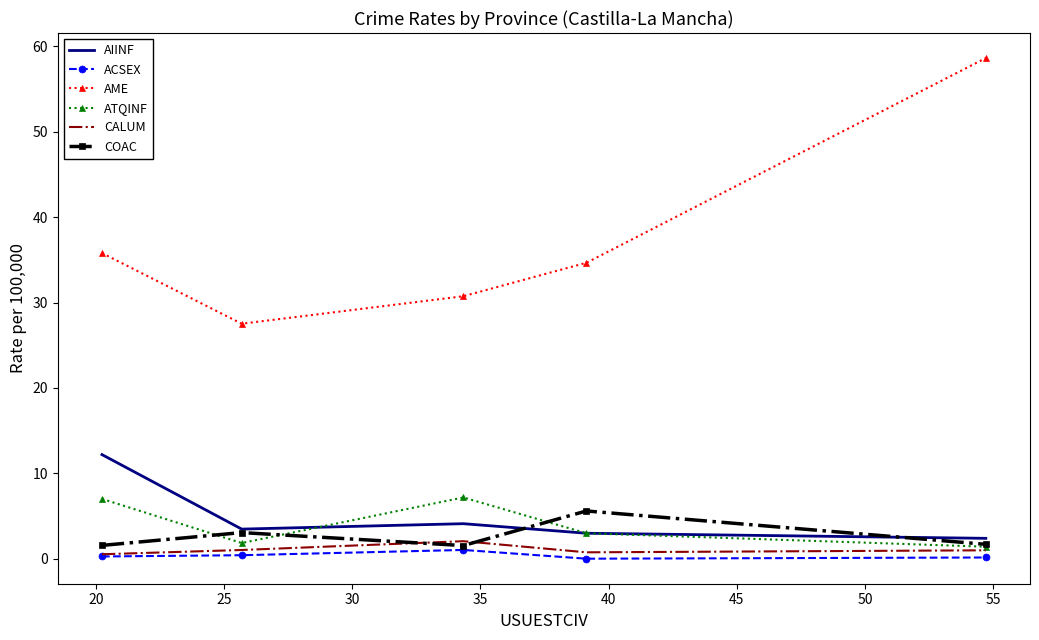

Which series has the largest total across all categories?

AME